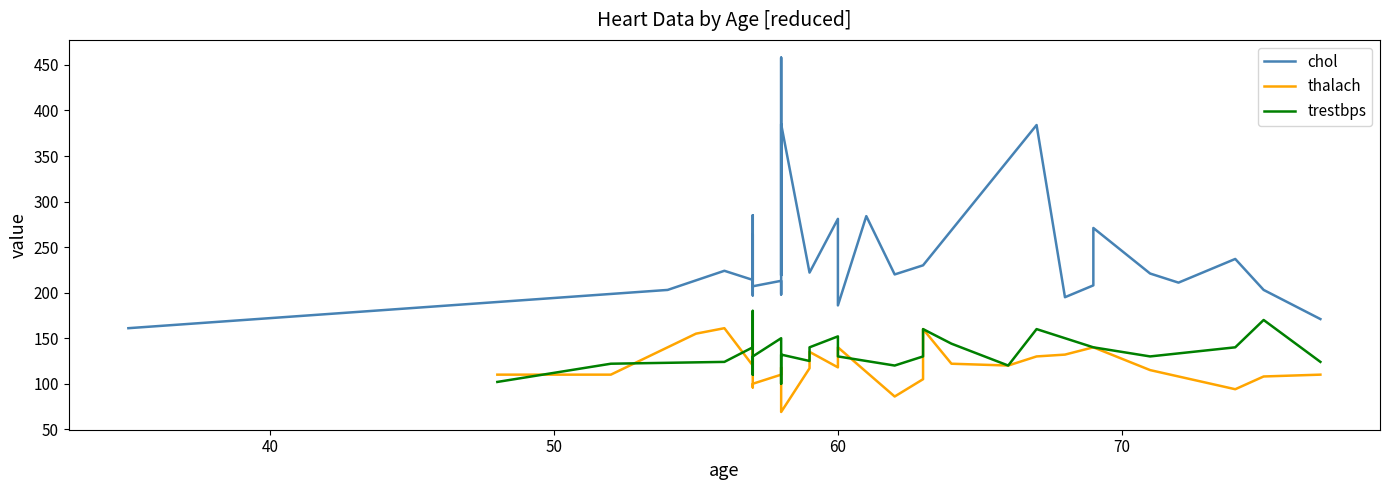

The value of chol at 25 is 50. True or false?

False